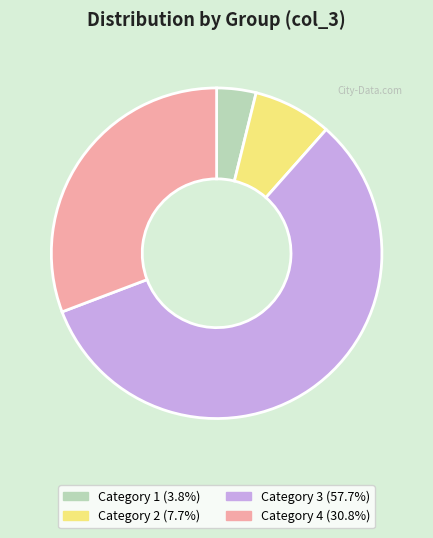

Is Category 4 (30.8%) the majority of the pie?

No